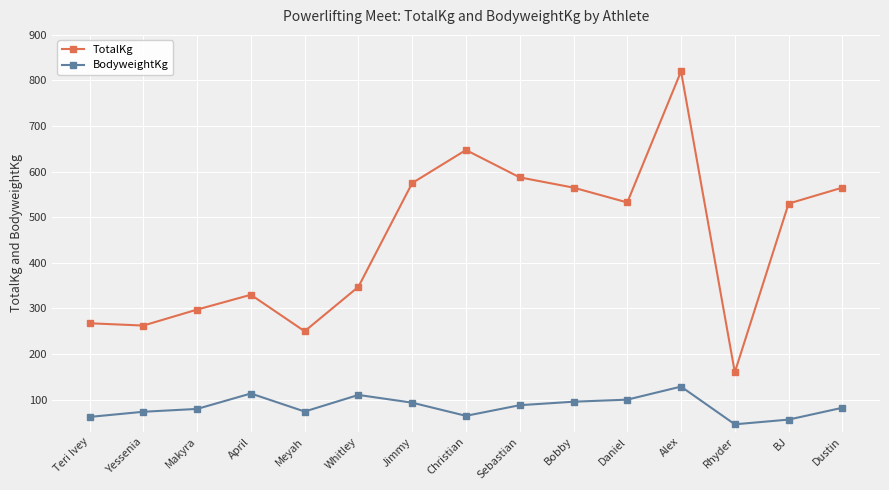

Which category has the lowest value in the BodyweightKg series?

Rhyder